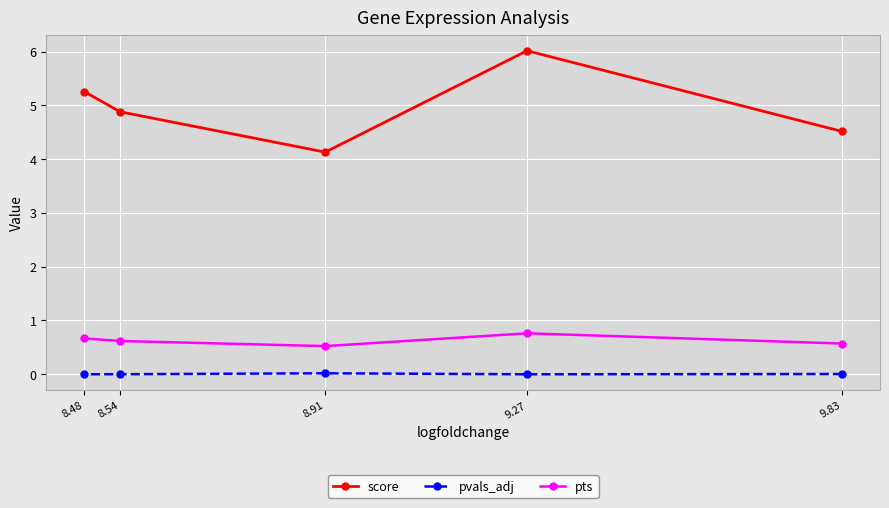

Is it true that pvals_adj equals 0.0 at 8.48?

True